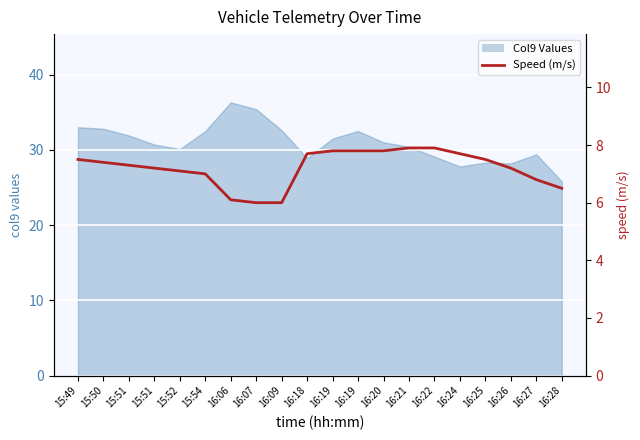

How many data points does each series have?

20